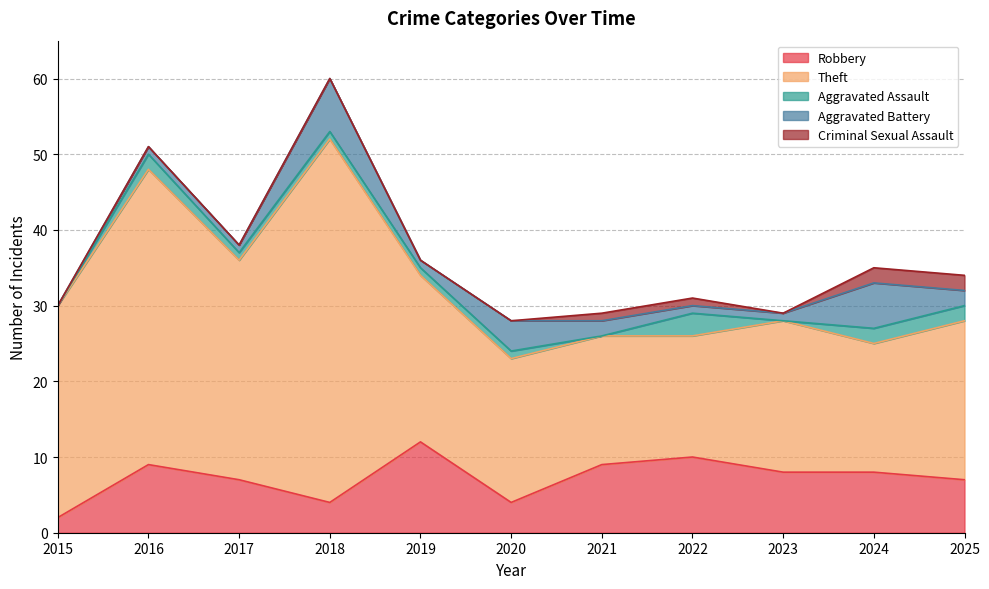

True or false: Robbery and Aggravated Assault intersect in this chart.

False